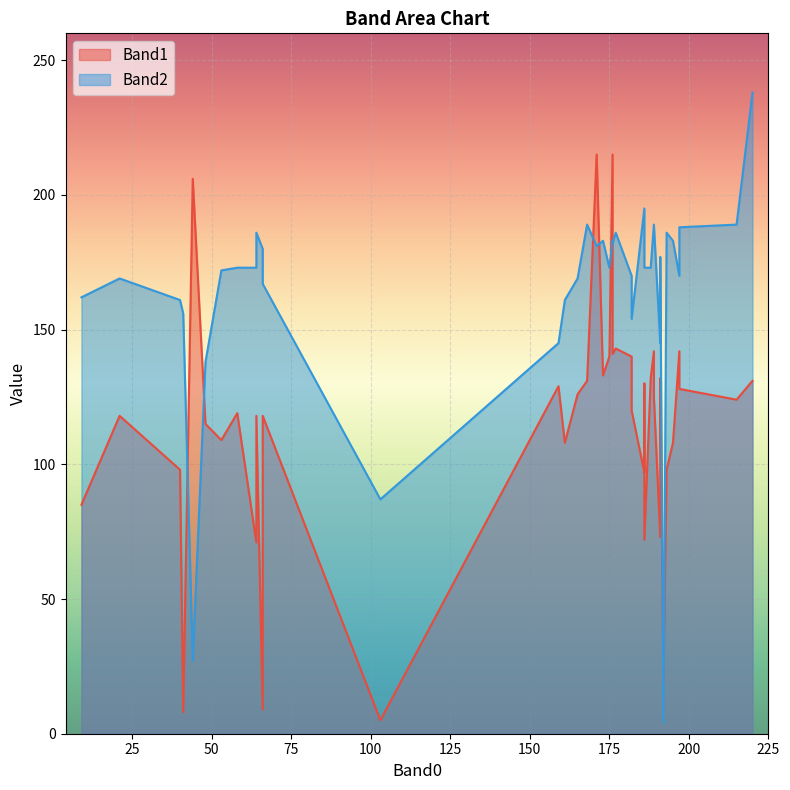

List the series in order of their overall mean, lowest first.

Band1, Band2